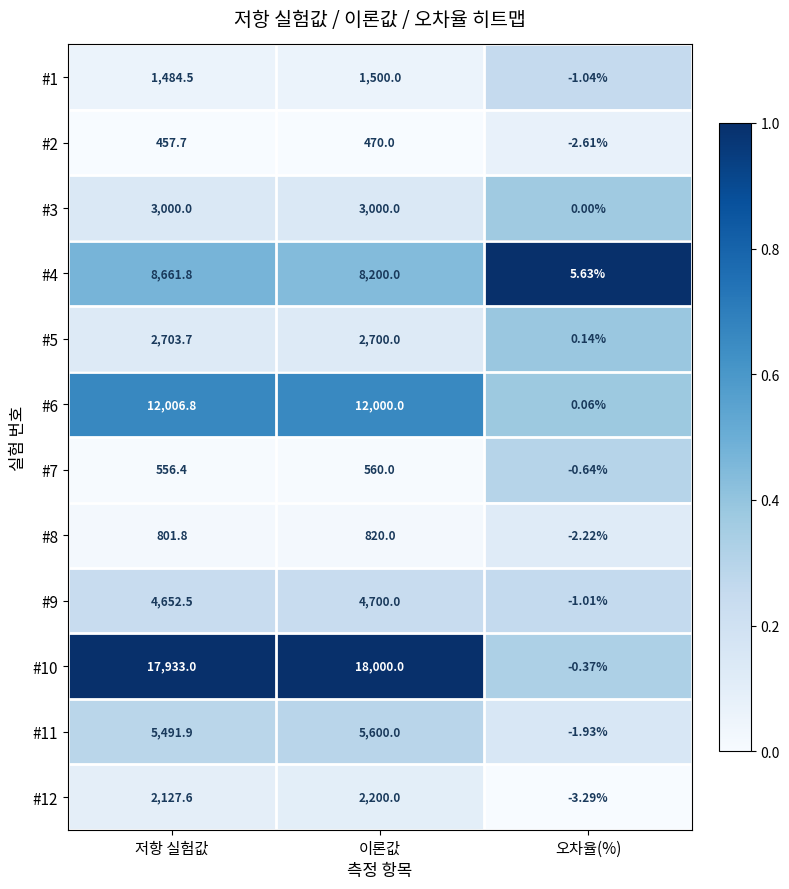

At which category is the sum across all series the highest?

저항 실험값